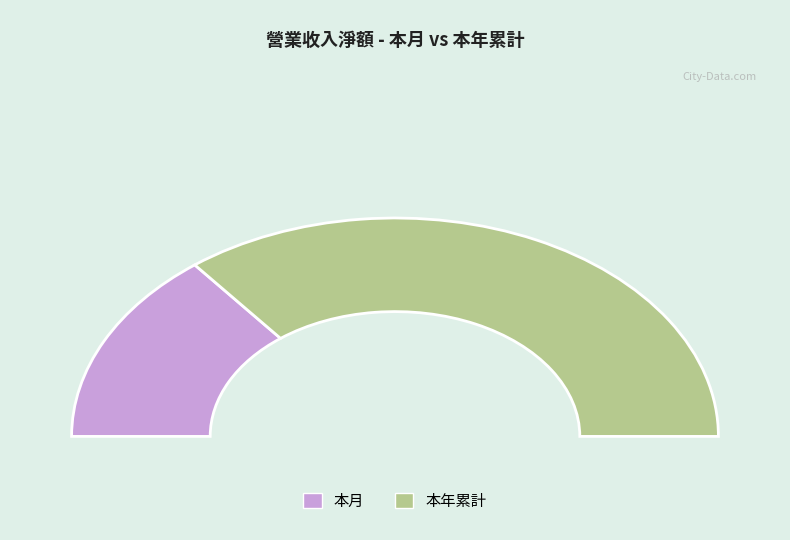

Count the number of slices in the pie.

2